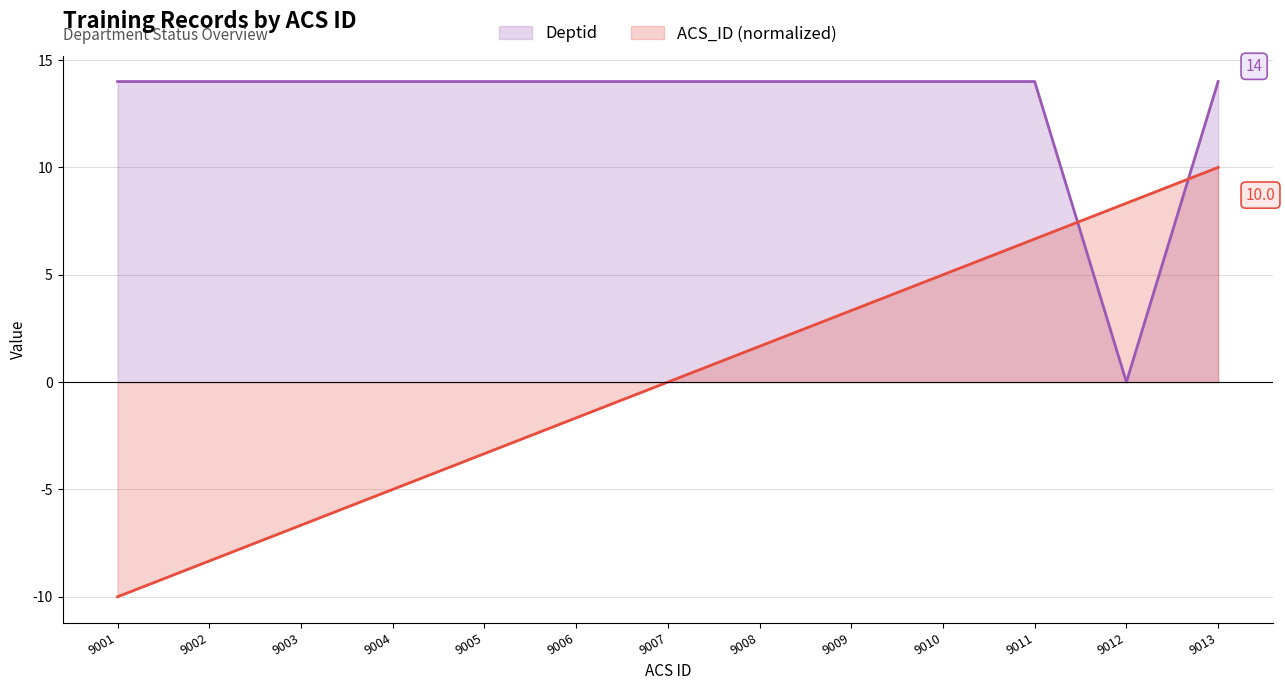

Rank the categories by value from highest to lowest.

9013, 9012, 9011, 9010, 9009, 9008, 9007, 9006, 9005, 9004, 9003, 9002, 9001